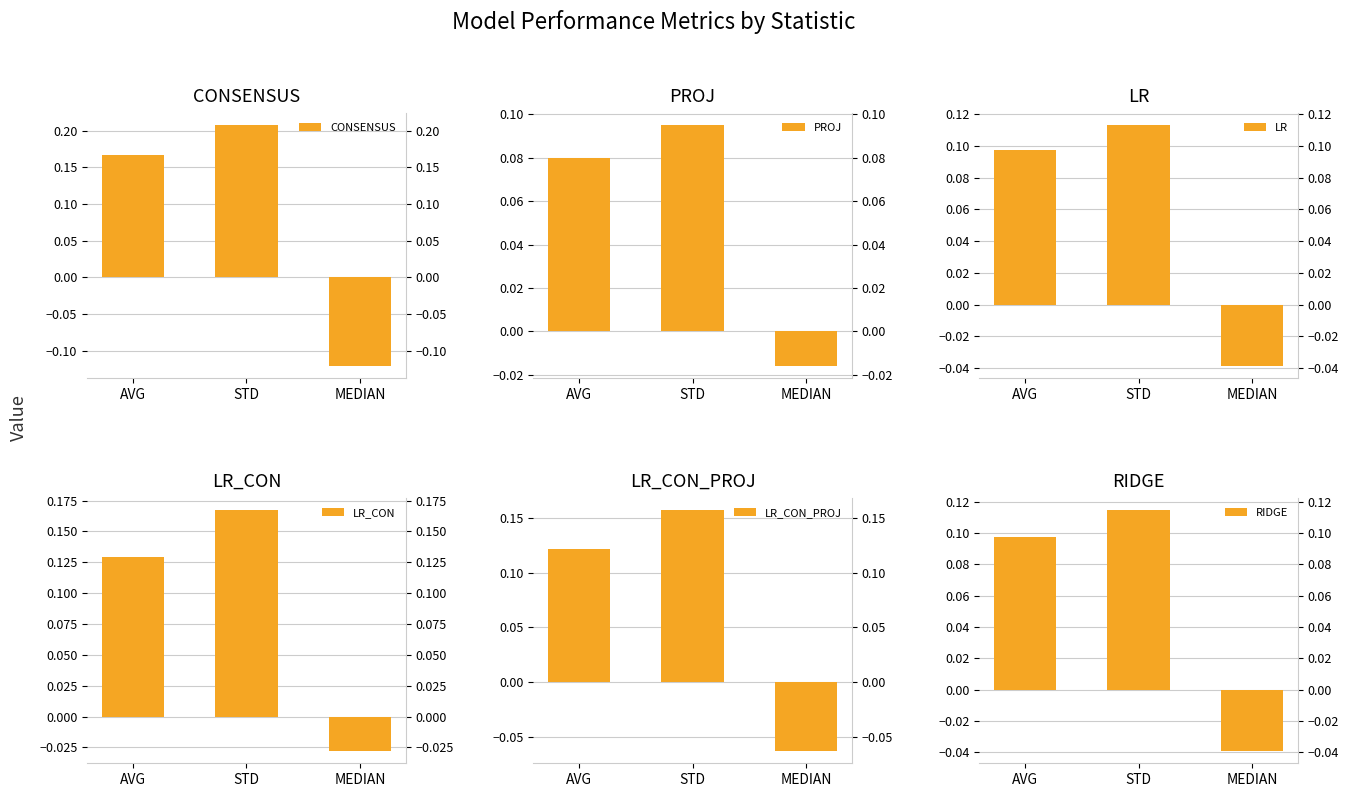

What value does the LR_CON_PROJ series have at MEDIAN?

-0.1